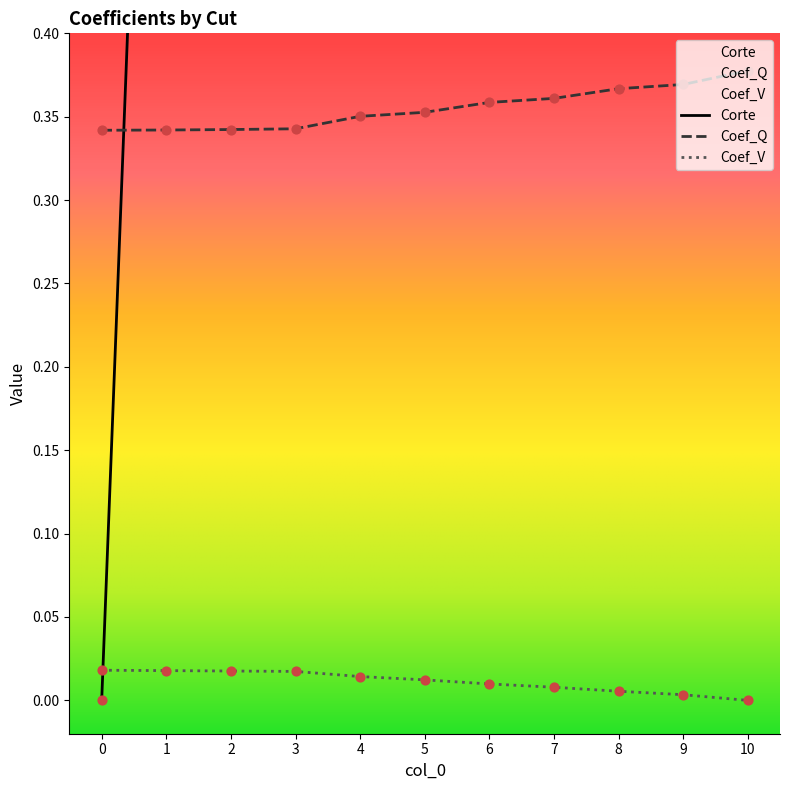

Which series contains the lowest Y value?

Corte